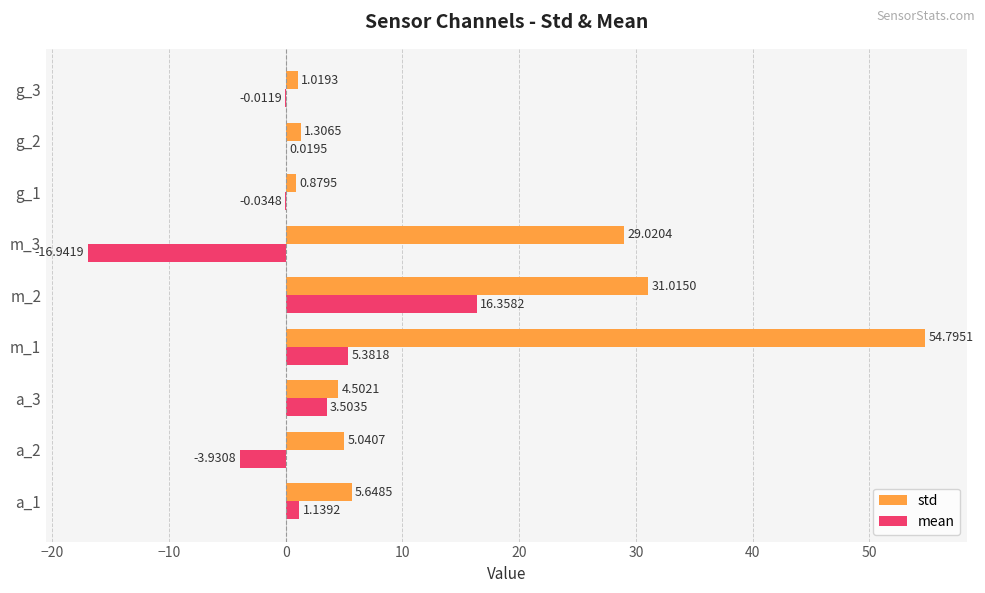

What is the sum of the std values at g_1 and g_2?

2.2